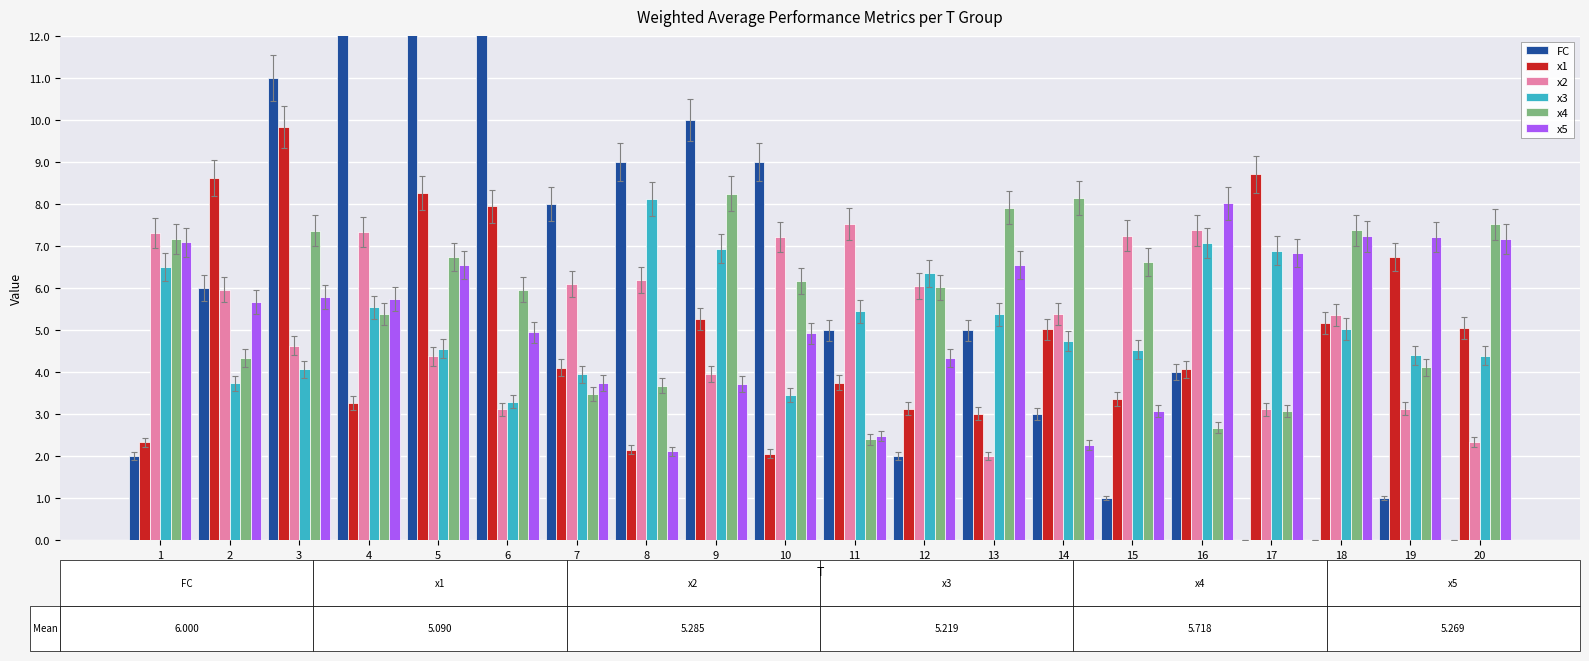

At which label does x2 reach its minimum?

13